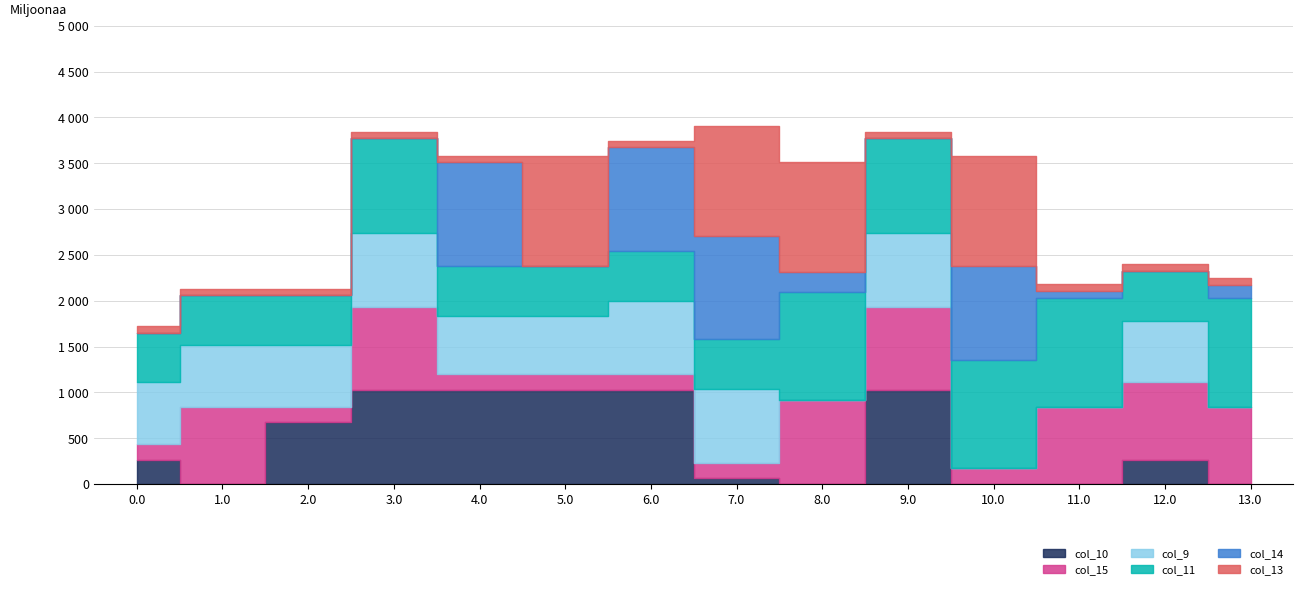

After their last crossing, which series has the higher values: col_11 or col_14?

col_11